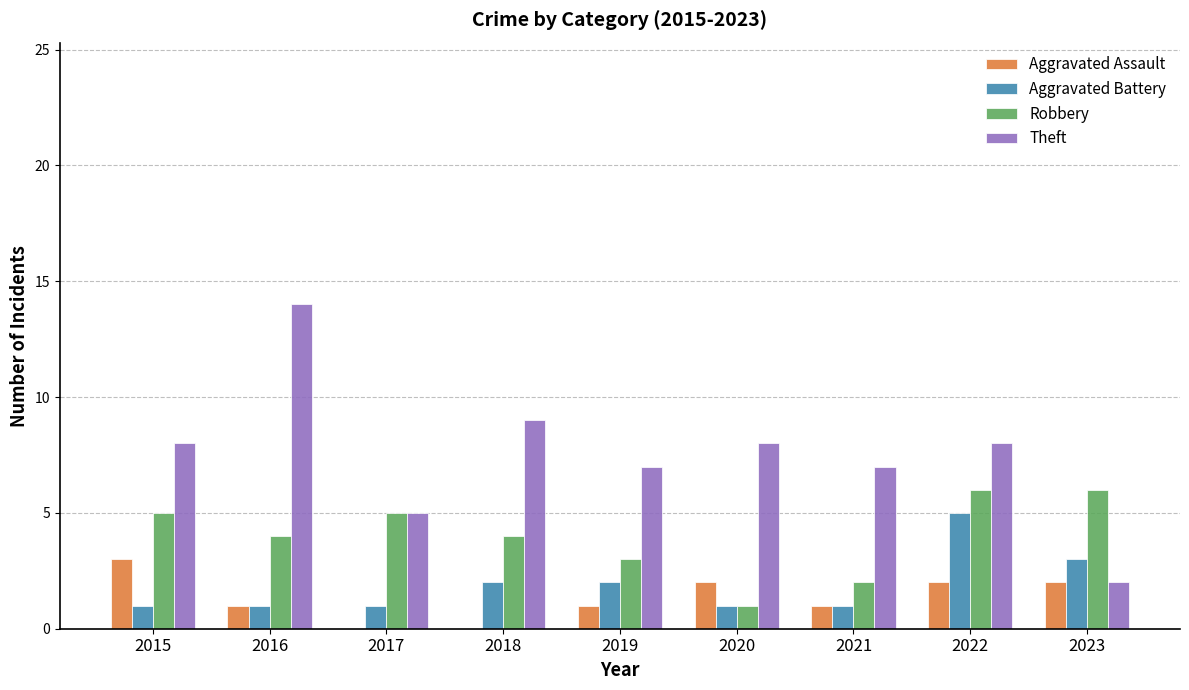

At which label does Theft reach its peak?

2016